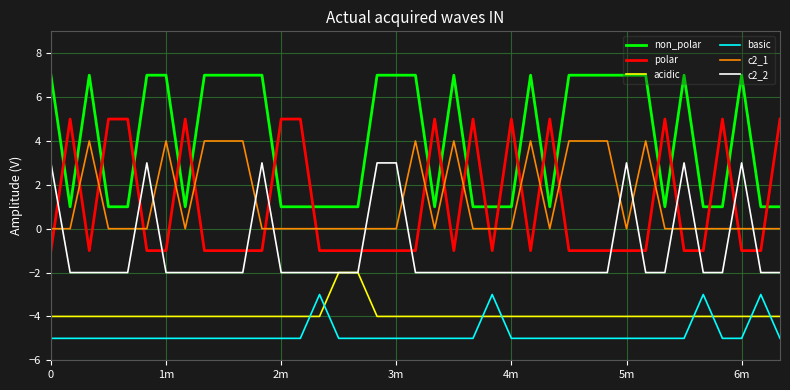

What is the average value of the non_polar series?

4